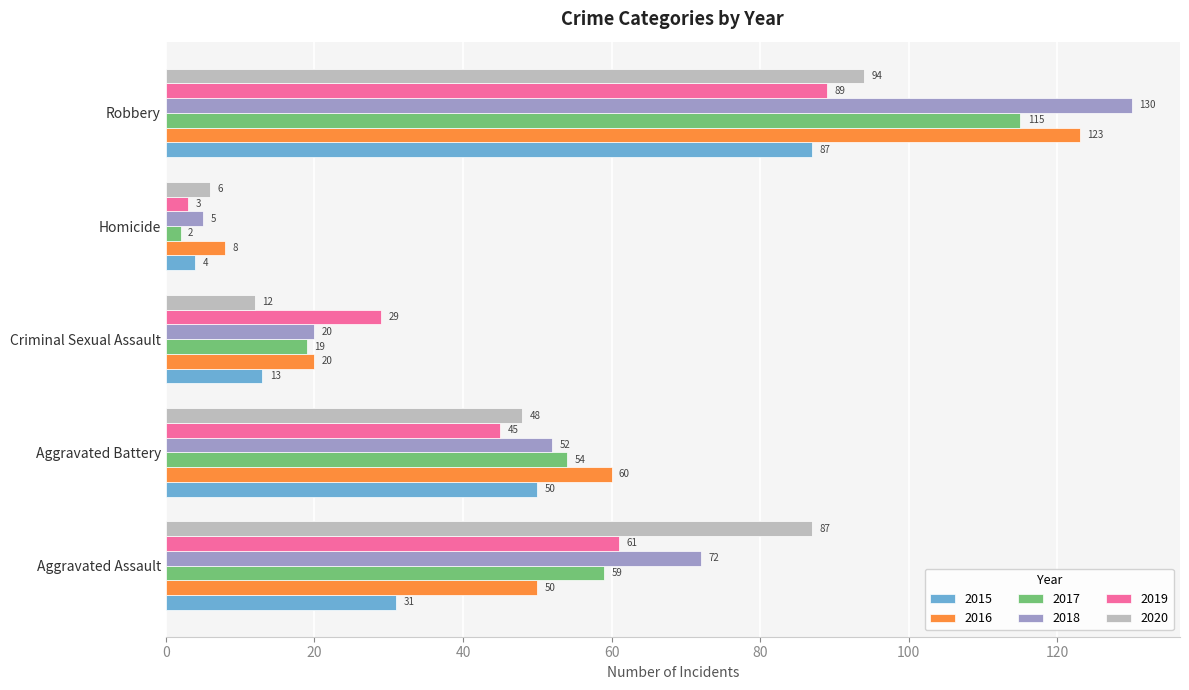

At which category does the chart reach its minimum across all series?

Homicide